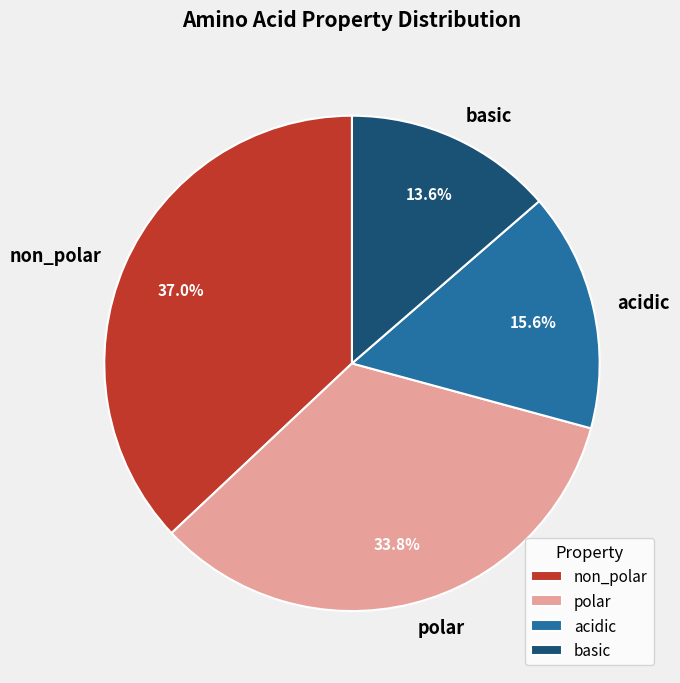

The acidic slice represents 9% of the pie. True or false?

False